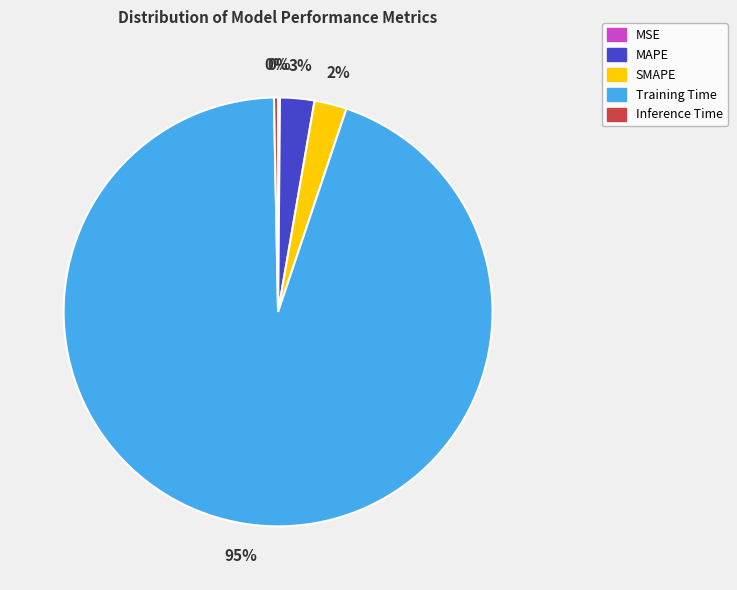

Combined, do SMAPE and Training Time account for over 50%?

Yes